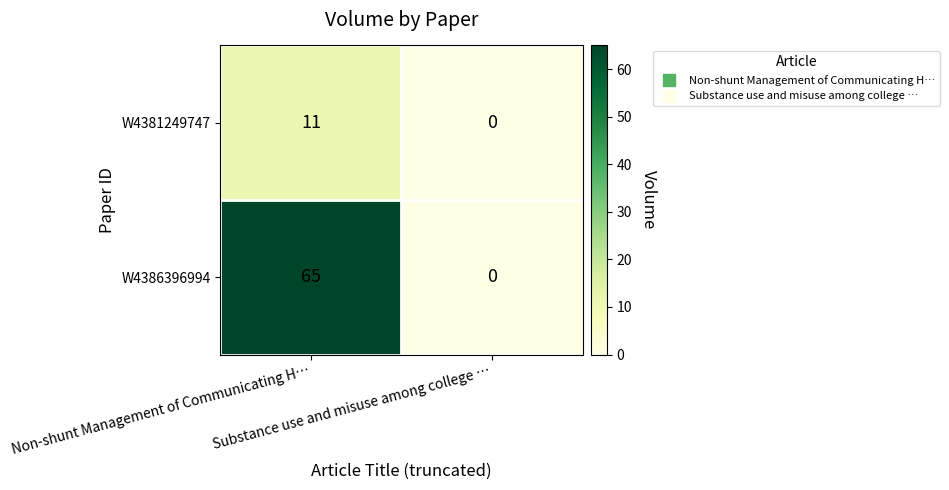

Which series has the widest spread of values?

W4386396994